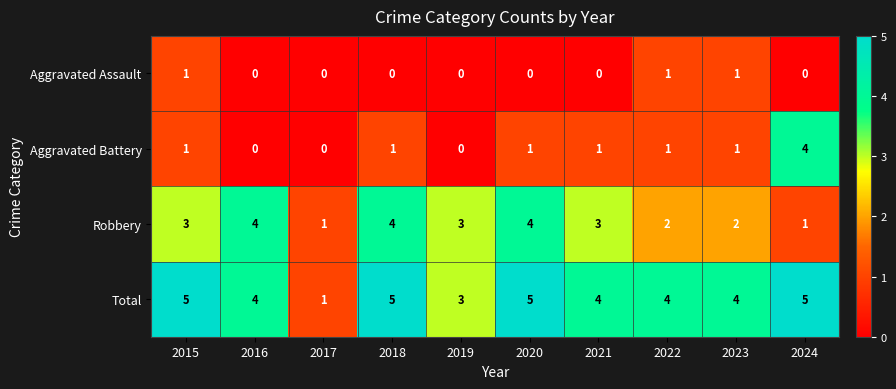

Is it true that Aggravated Assault equals 0 at 2015?

False